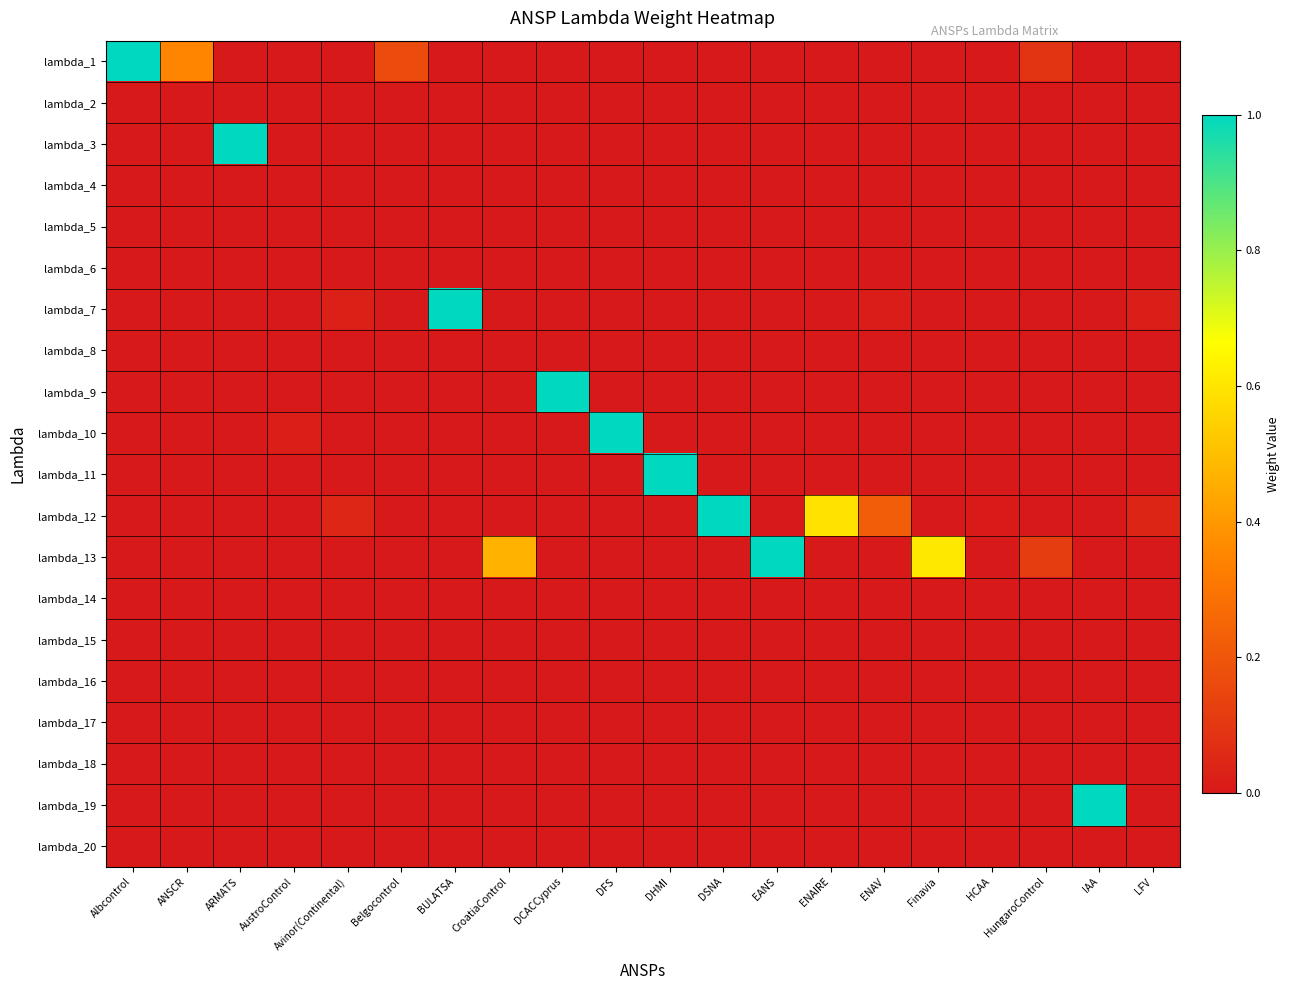

Which has a higher value, AustroControl or ENAV?

AustroControl